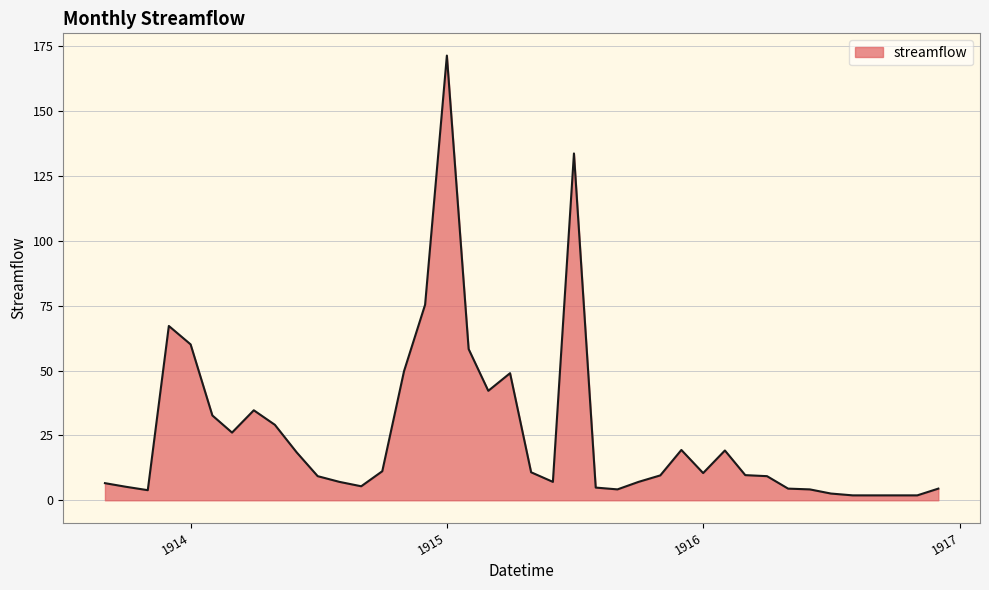

What is the difference between the maximum and minimum values?

169.5